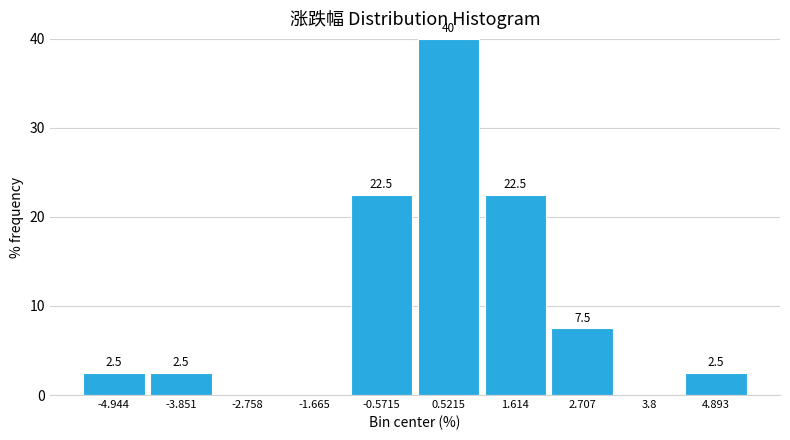

Which range on the x-axis has the tallest bar?

0.0 to 1.0